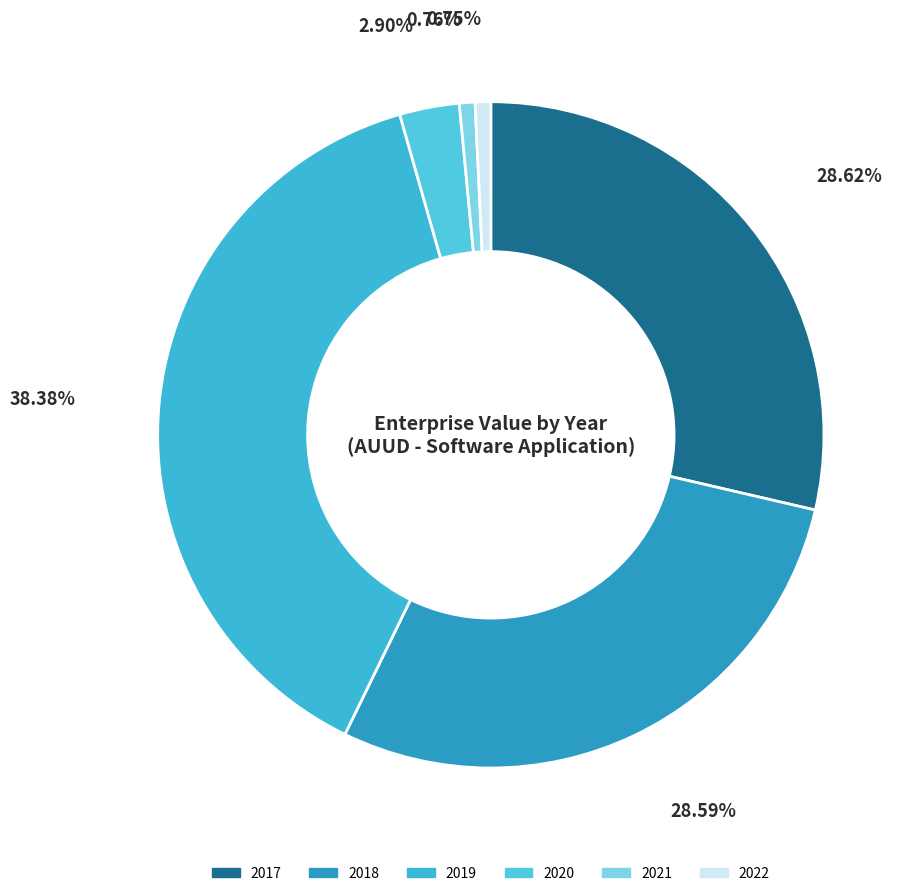

Does any single category account for the majority?

No